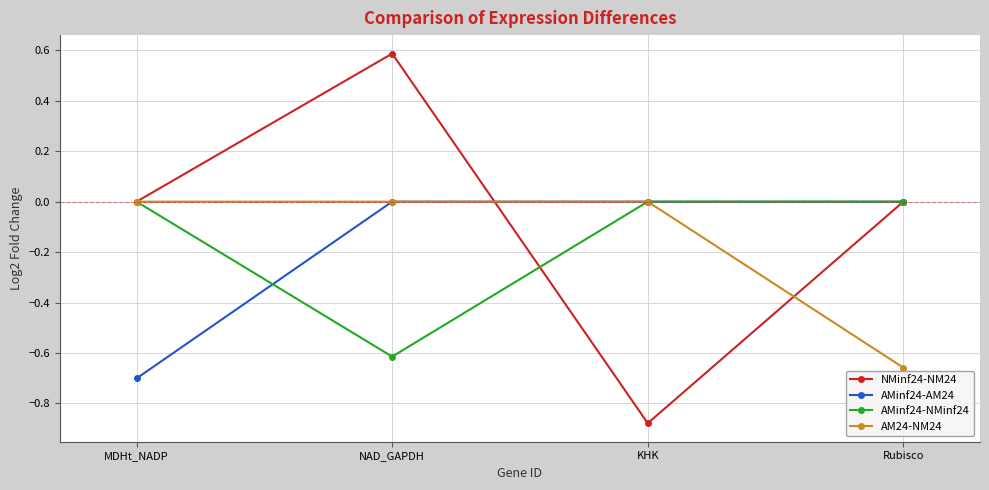

Is the value of NMinf24-NM24 at KHK greater than the value of AM24-NM24 at KHK?

No